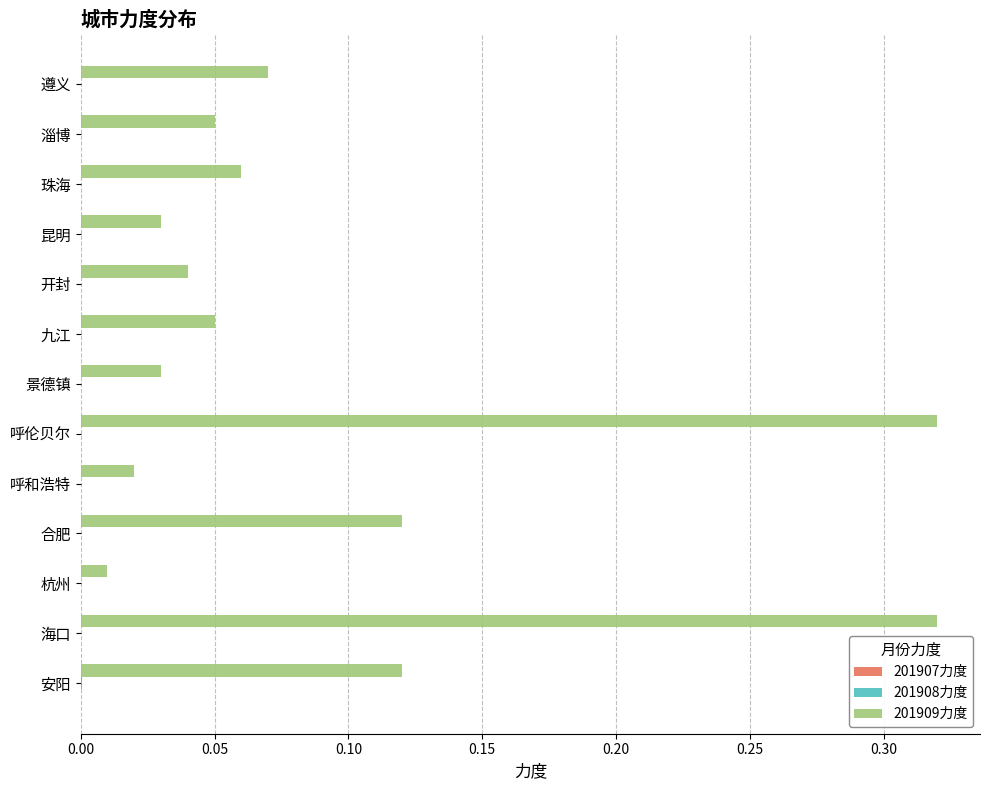

Which series has the largest total across all categories?

201909力度